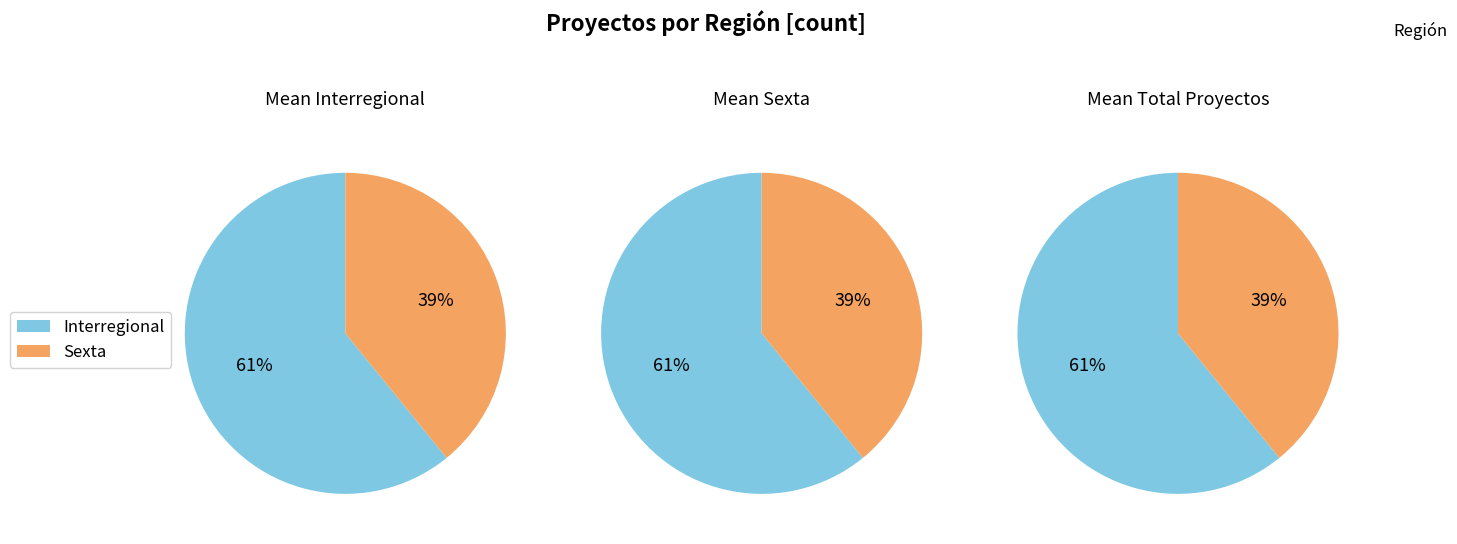

What percentage is NOT represented by Interregional?

39.1%